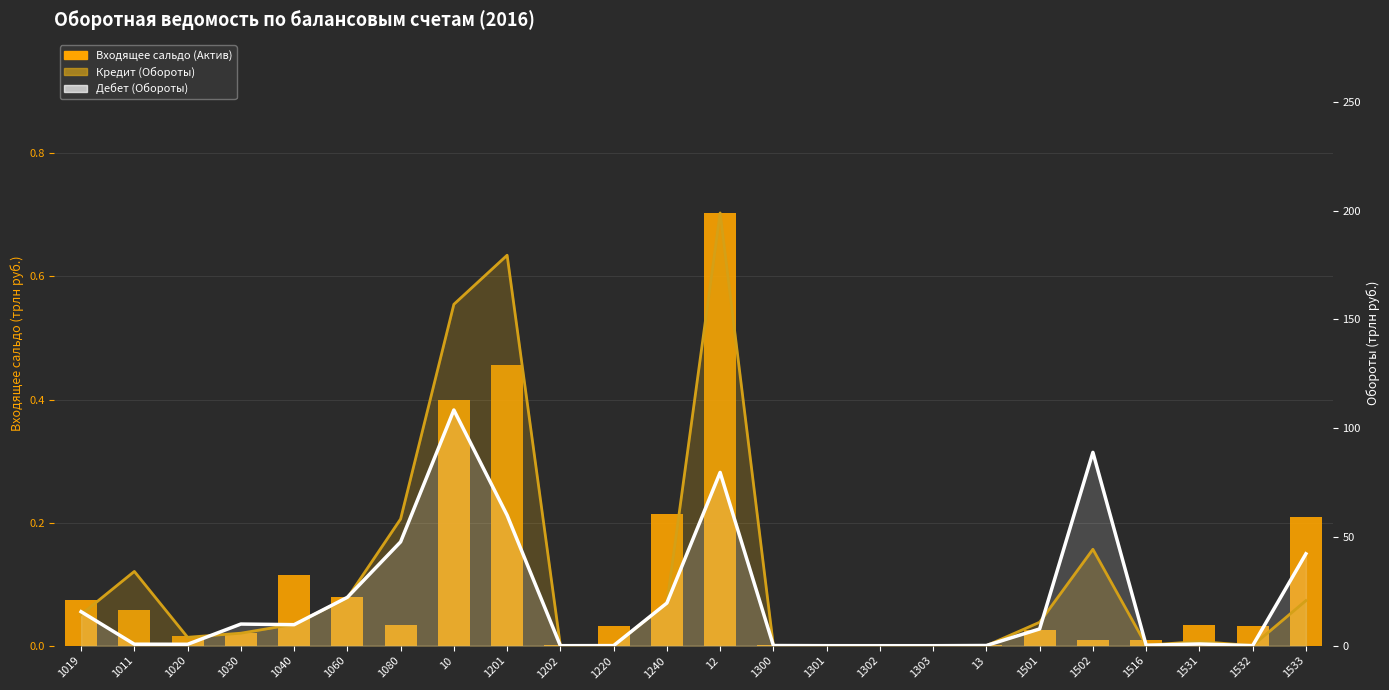

What is the sum of all values?

2.5